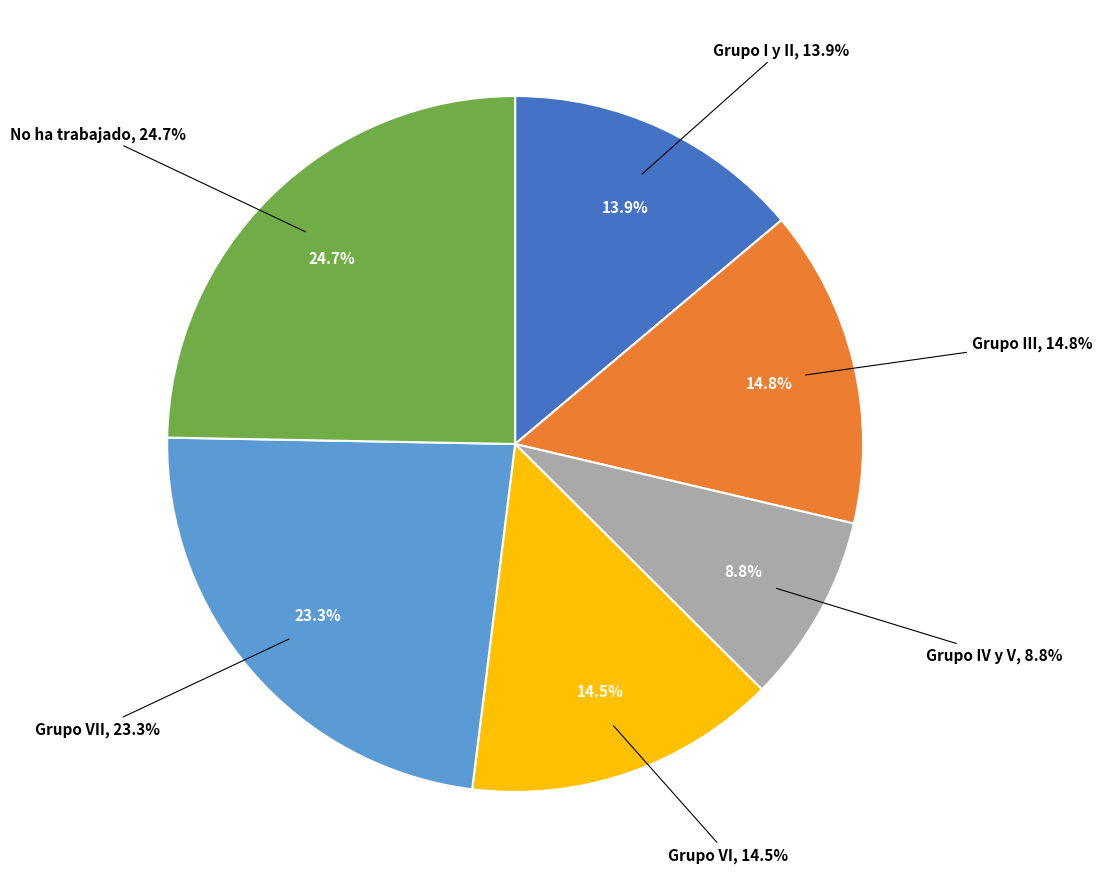

To the nearest percent, what is the average slice percentage?

17%